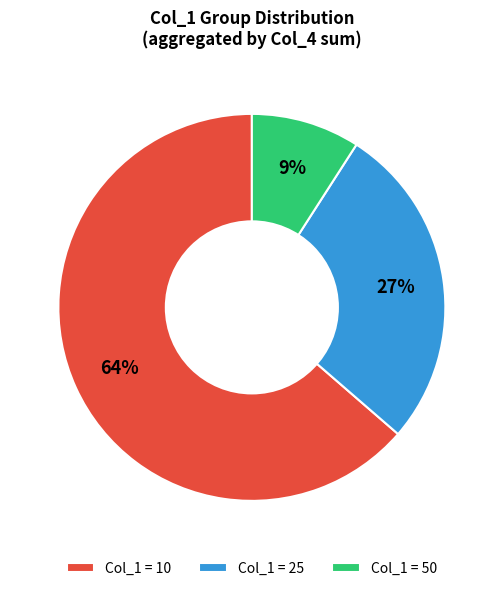

Does any single category account for the majority?

Yes